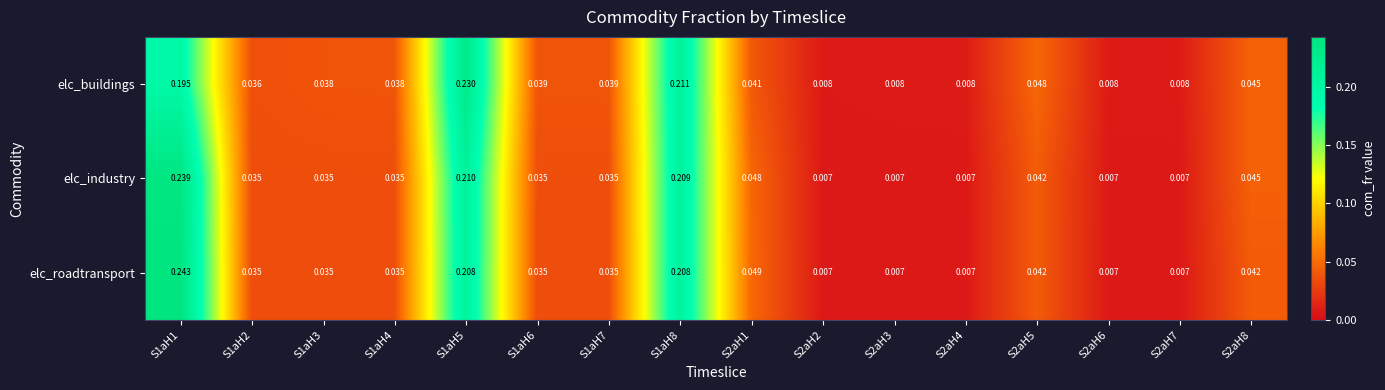

At how many categories does at least one series exceed 0?

16